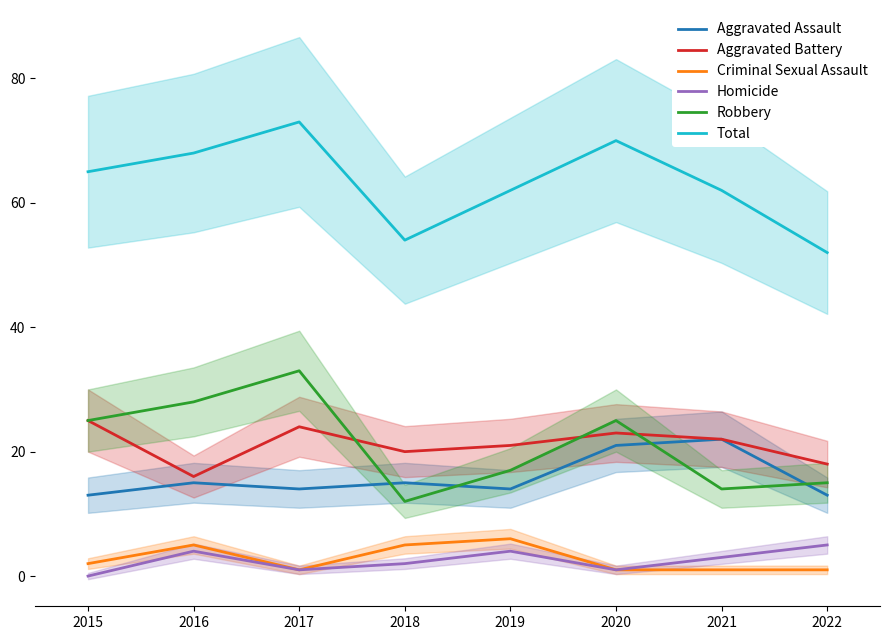

True or false: Homicide and Robbery cross at least once.

False